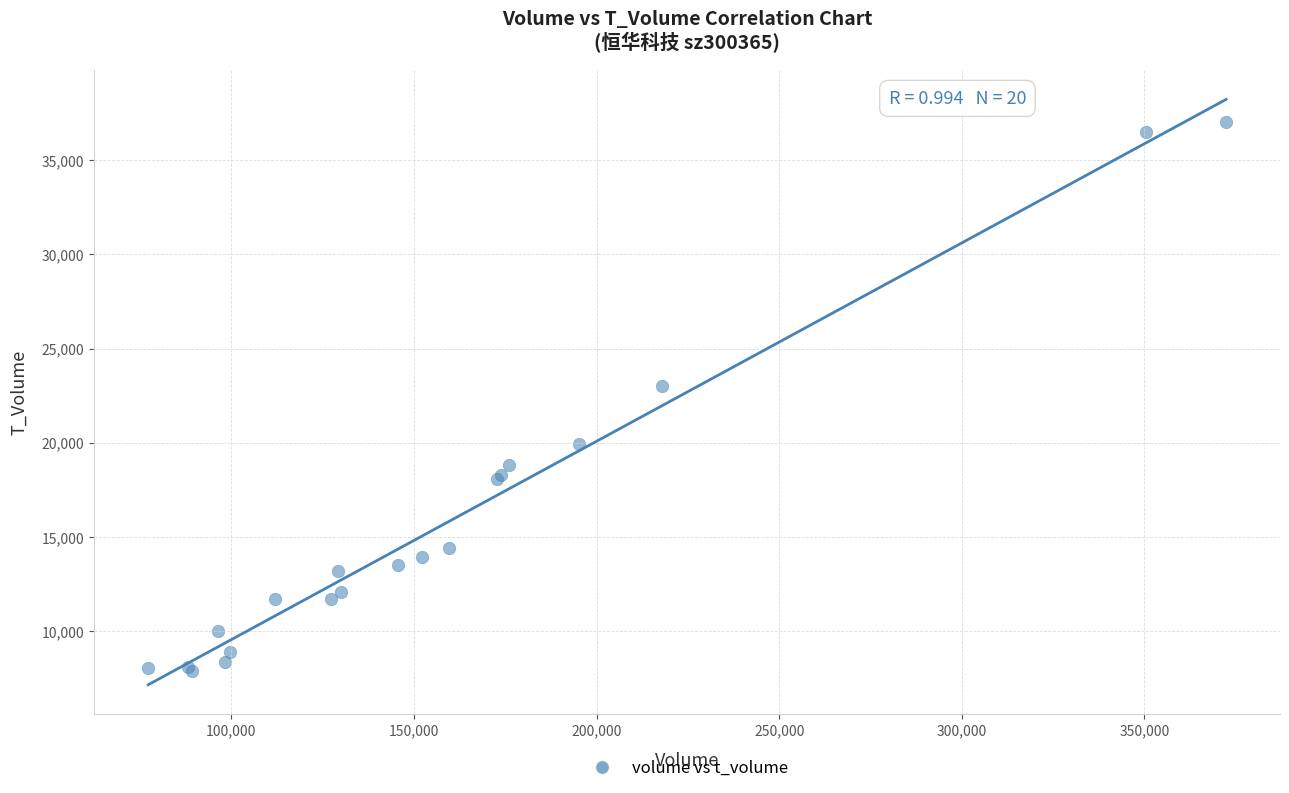

What Y value in the scatter plot is closest to 22447?

23039